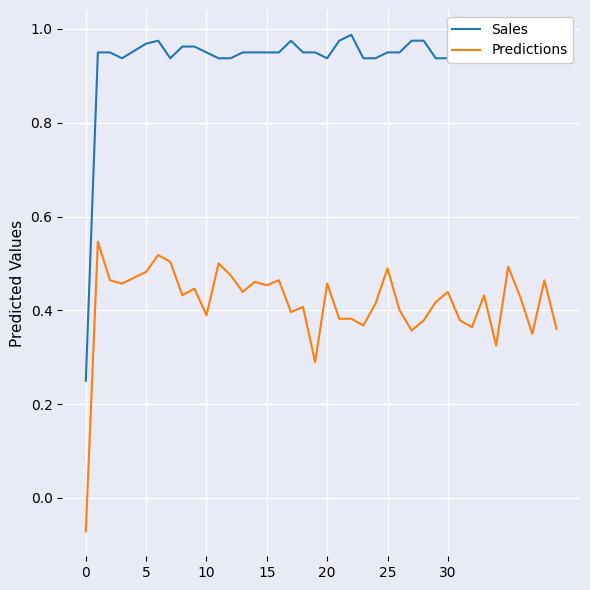

What is the value of the Predictions point at the 19th from the left?

0.4